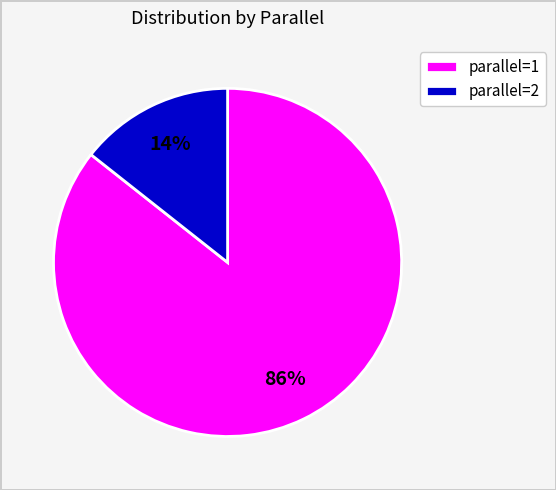

Rank the categories by value from highest to lowest.

parallel=1, parallel=2